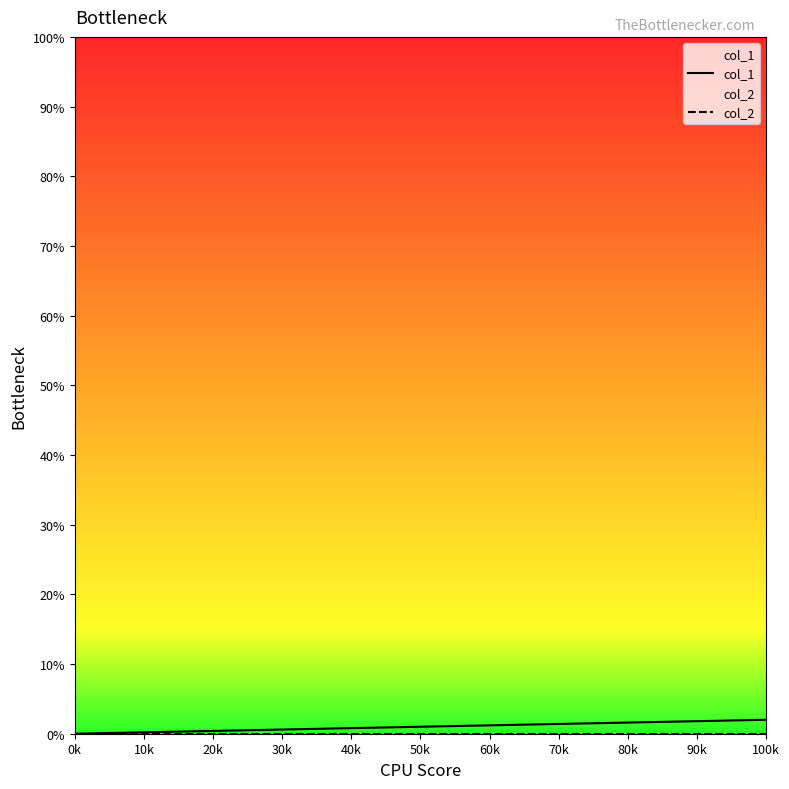

How many categories are shown in the chart?

3